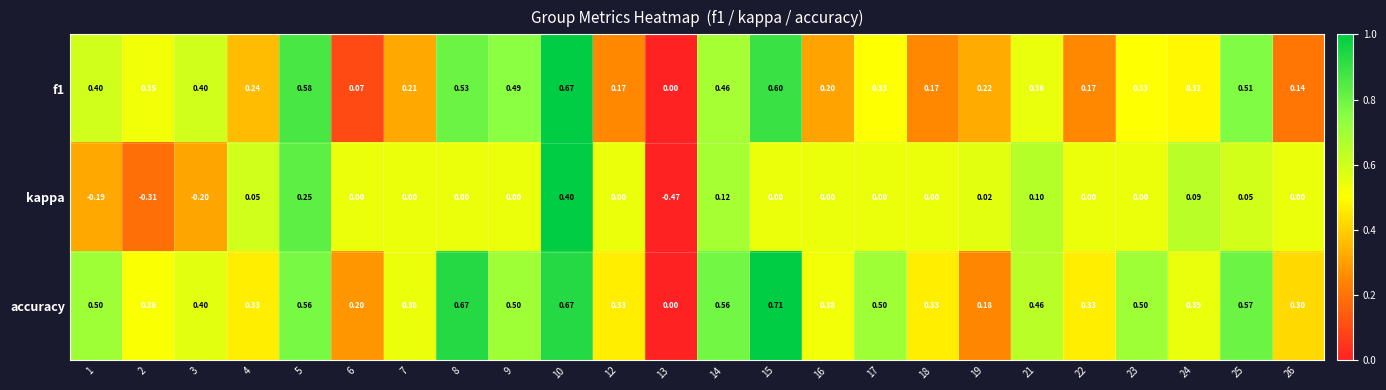

Which series changed the most between 3 and 8?

accuracy